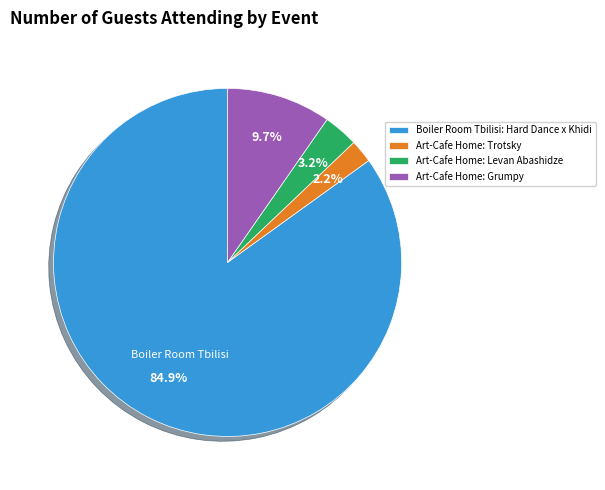

Between Art-Cafe Home: Levan Abashidze and Boiler Room Tbilisi: Hard Dance x Khidi, which is larger?

Boiler Room Tbilisi: Hard Dance x Khidi